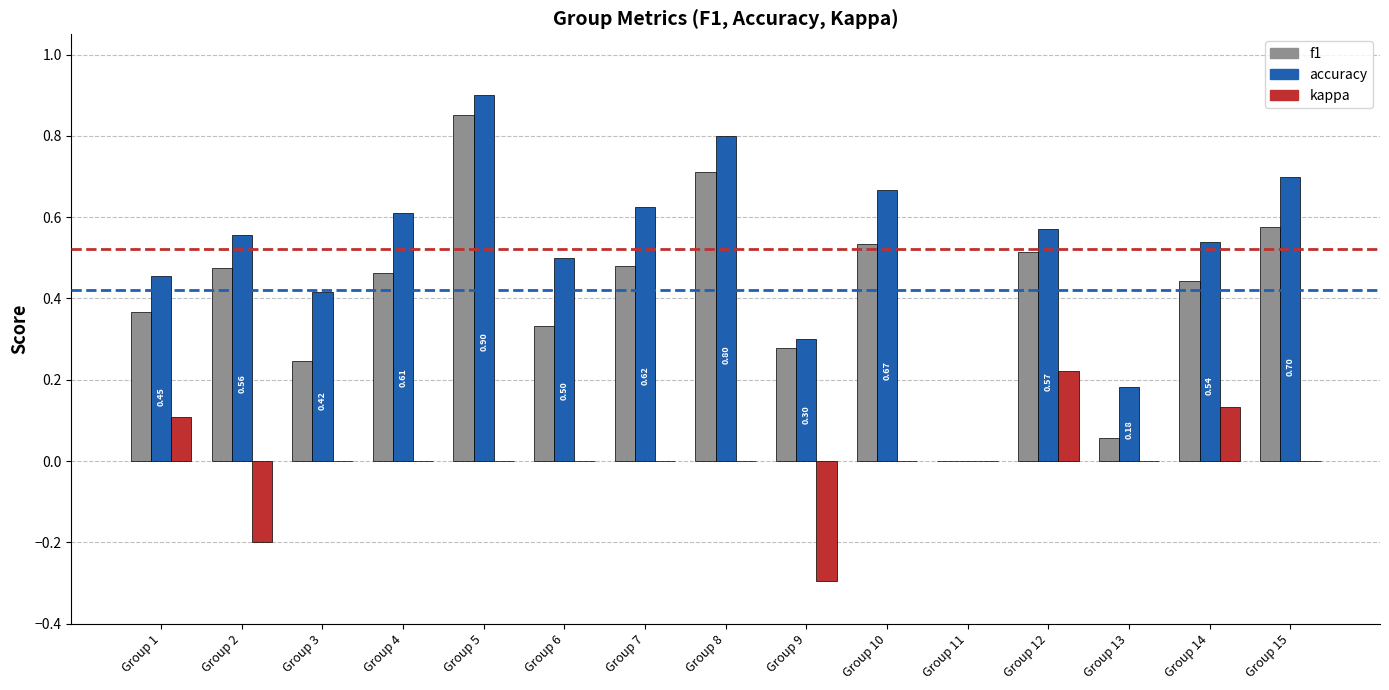

What is the total value across all series at Group 15?

1.3